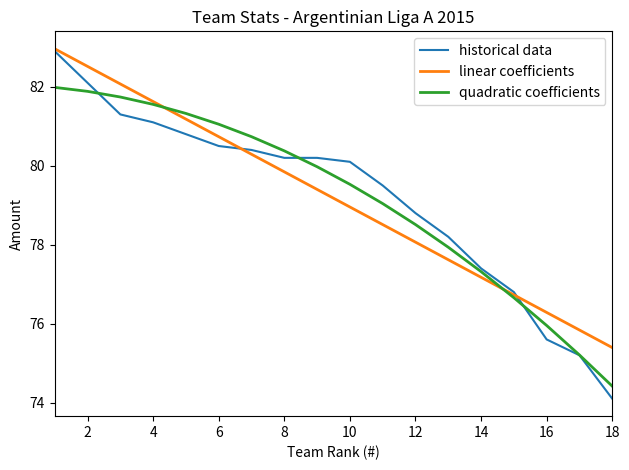

Count the number of categories in the chart.

18